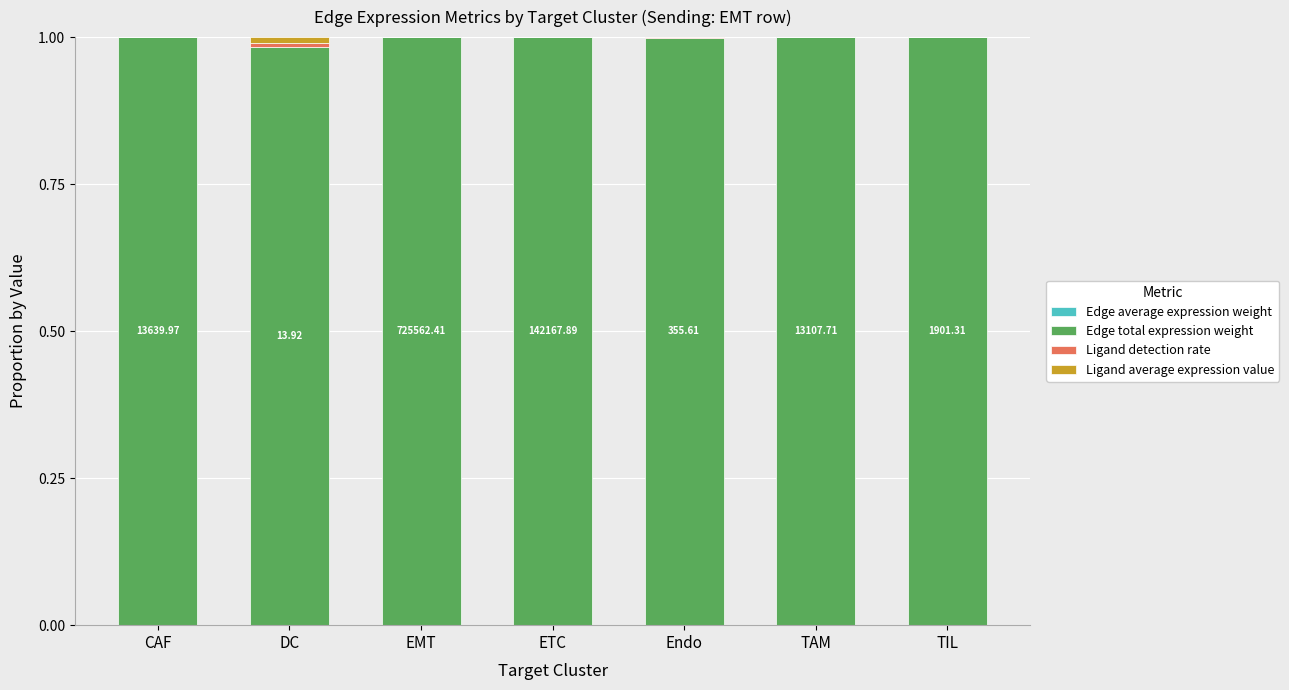

How many series are shown in this chart?

4